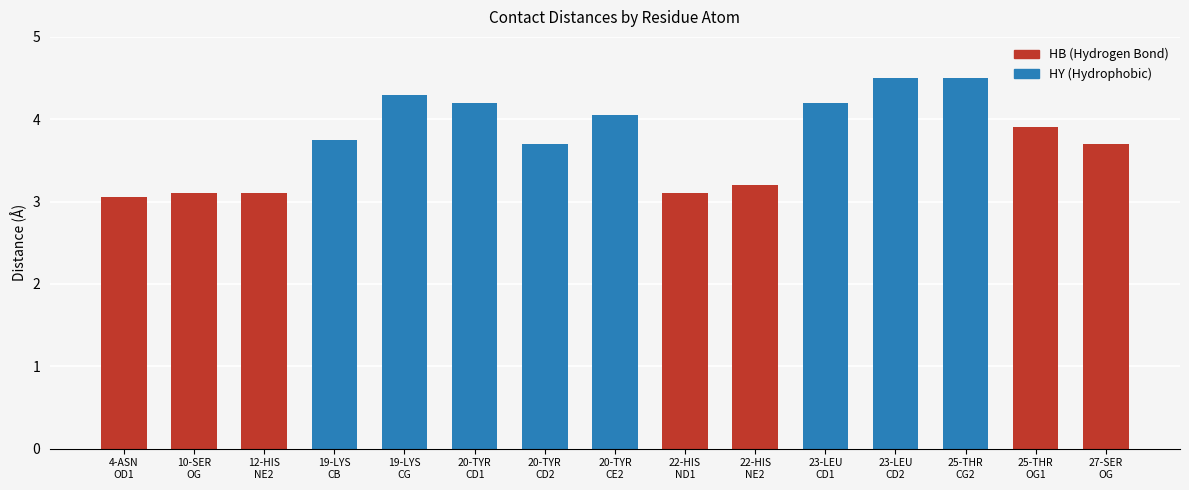

What is the average value?

3.7